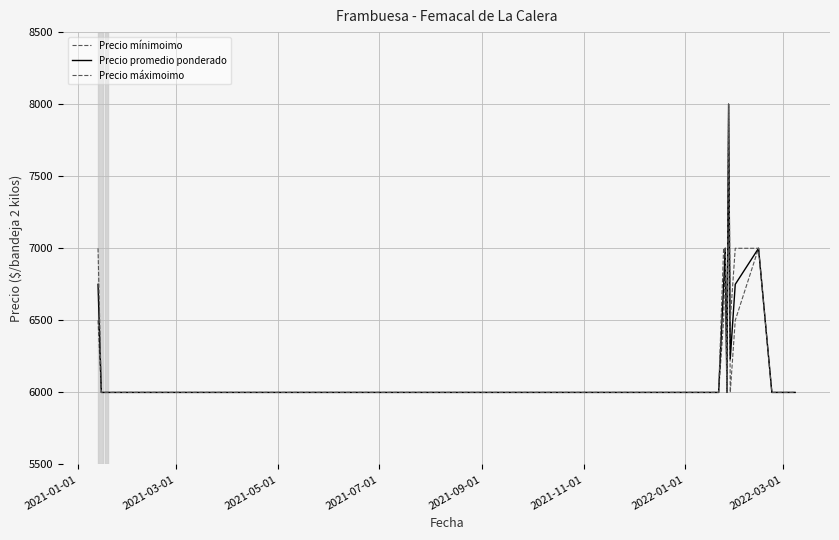

Does the chart display data point markers on the line(s)?

No